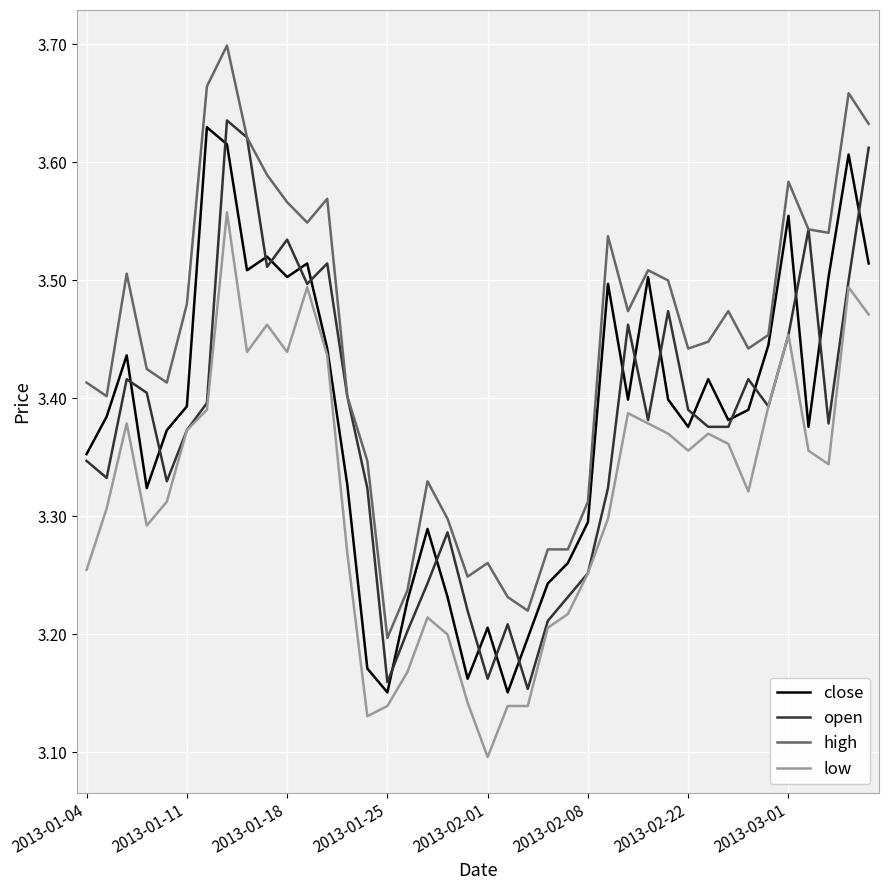

Which series has the largest range (max minus min)?

high